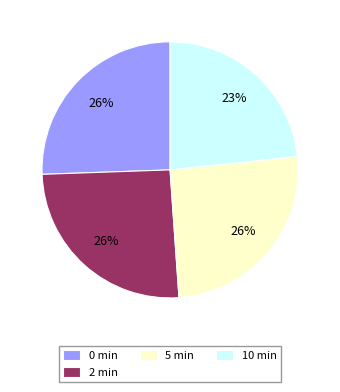

Is 2 min the majority of the pie?

No